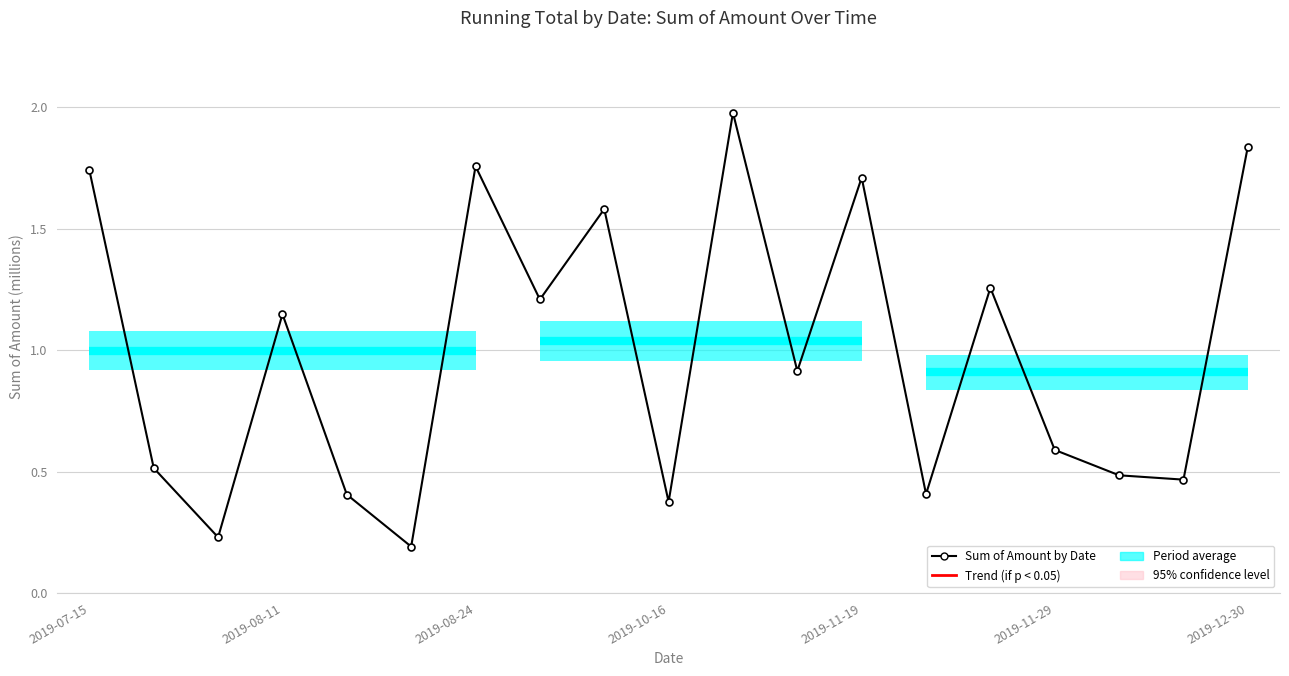

What is the greatest value displayed?

2.0